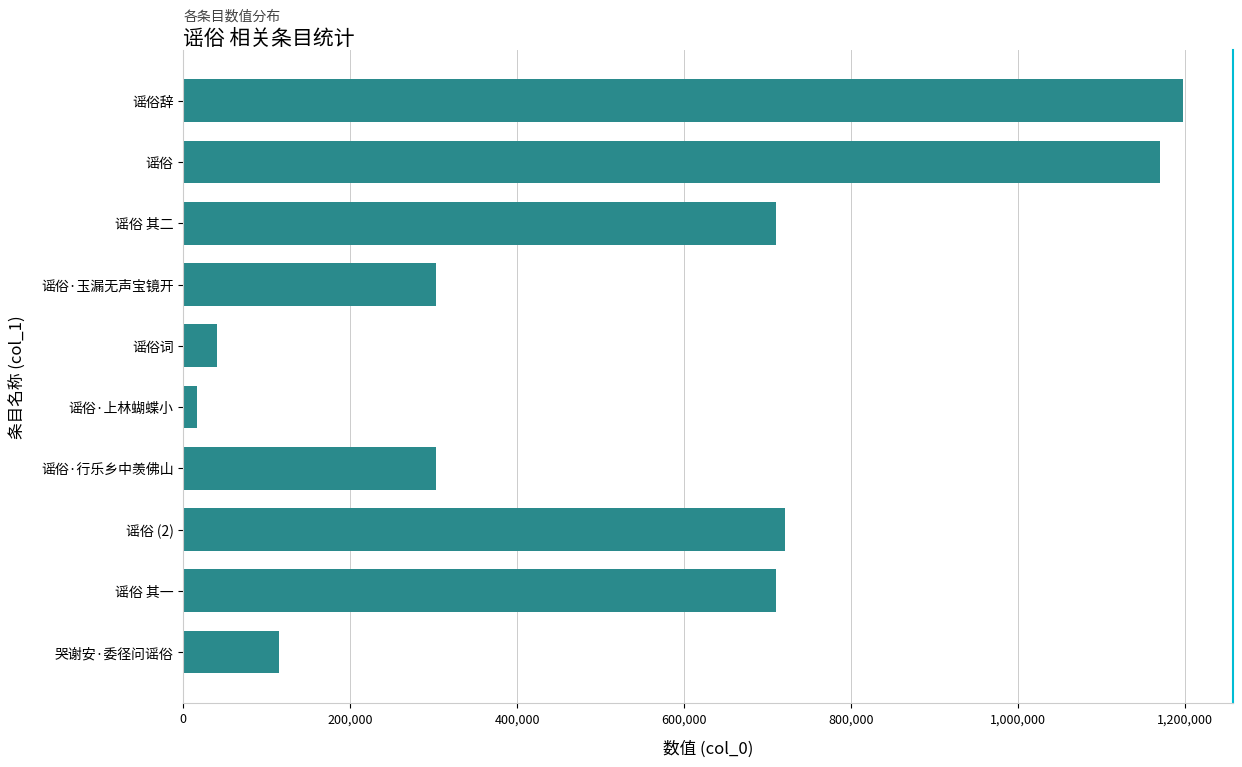

What is the label of the 7th bar from the bottom?

谣俗·玉漏无声宝镜开